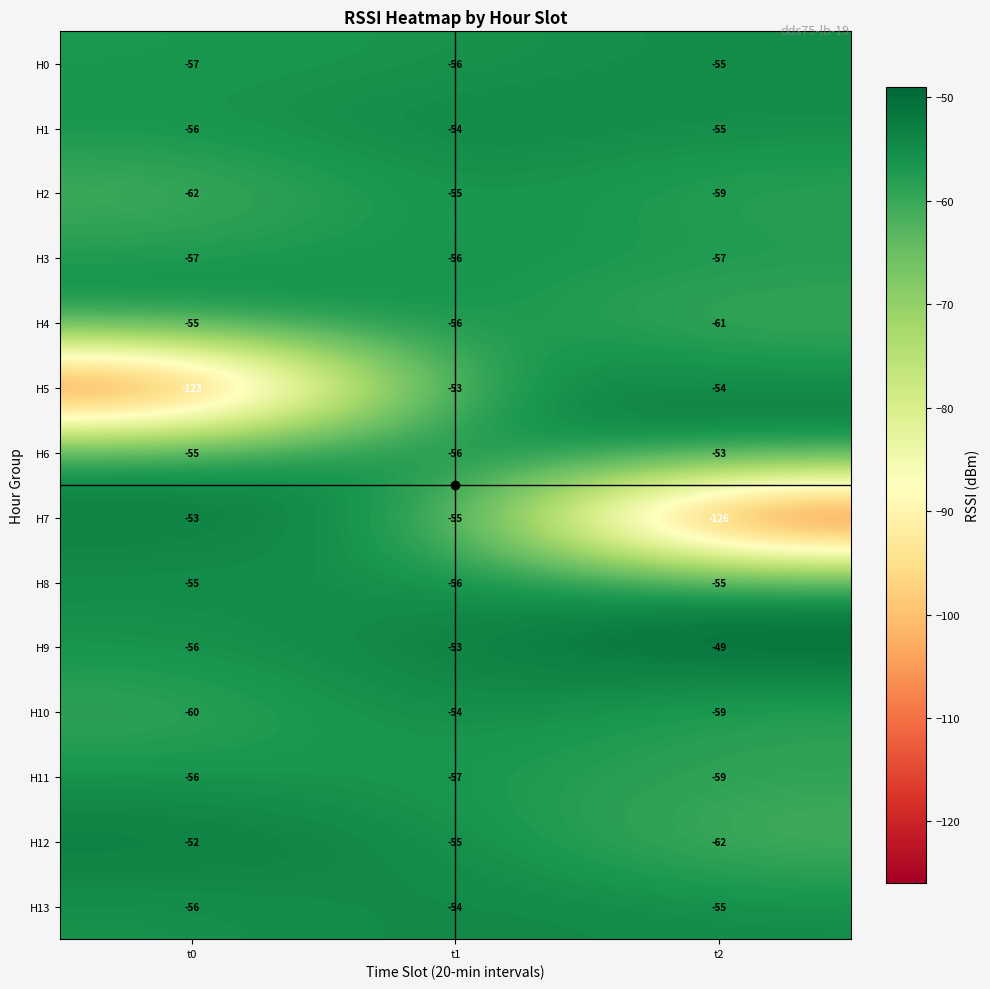

The value of H6 at t0 is -55. True or false?

True